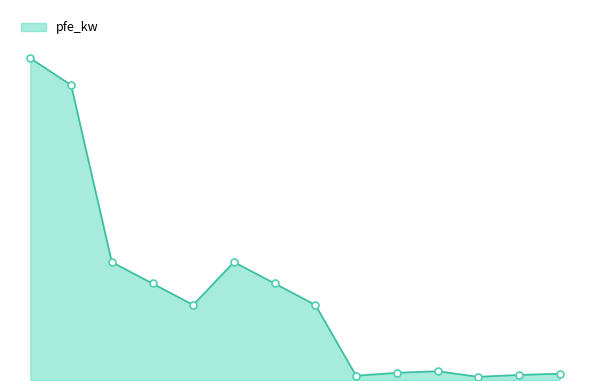

Is this an area chart (filled region under the line)?

Yes